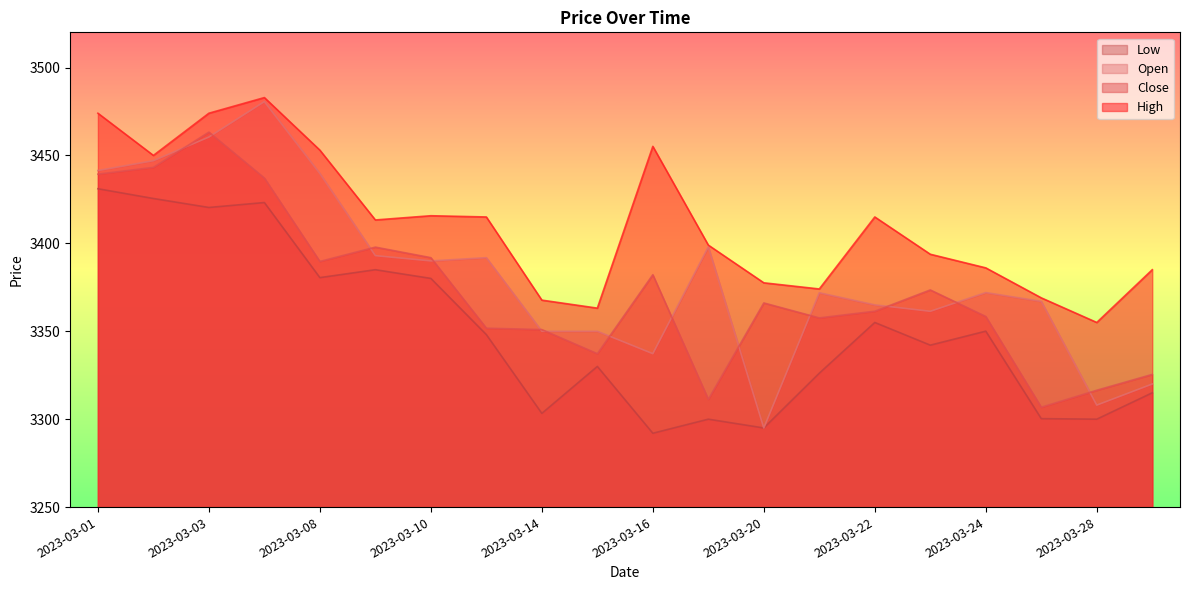

What is the spread (max minus min) of values at 2023-03-20?

82.6